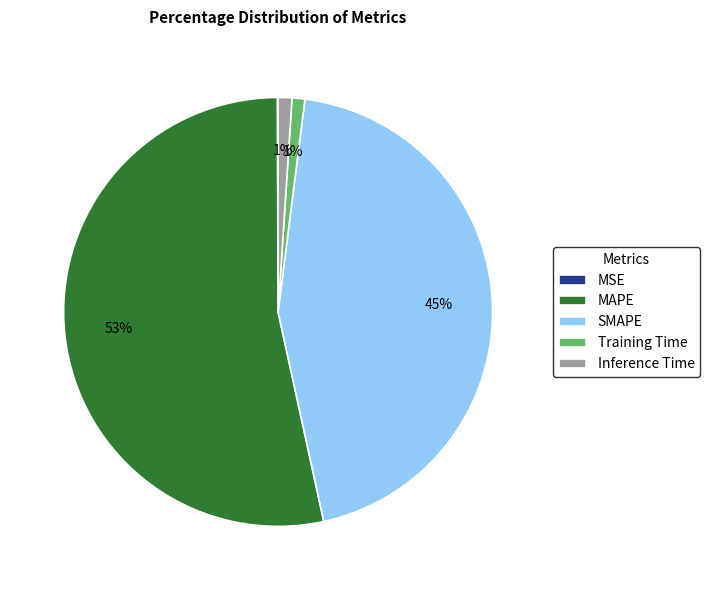

To the nearest percent, what is the difference between the largest and smallest slice percentages?

53%